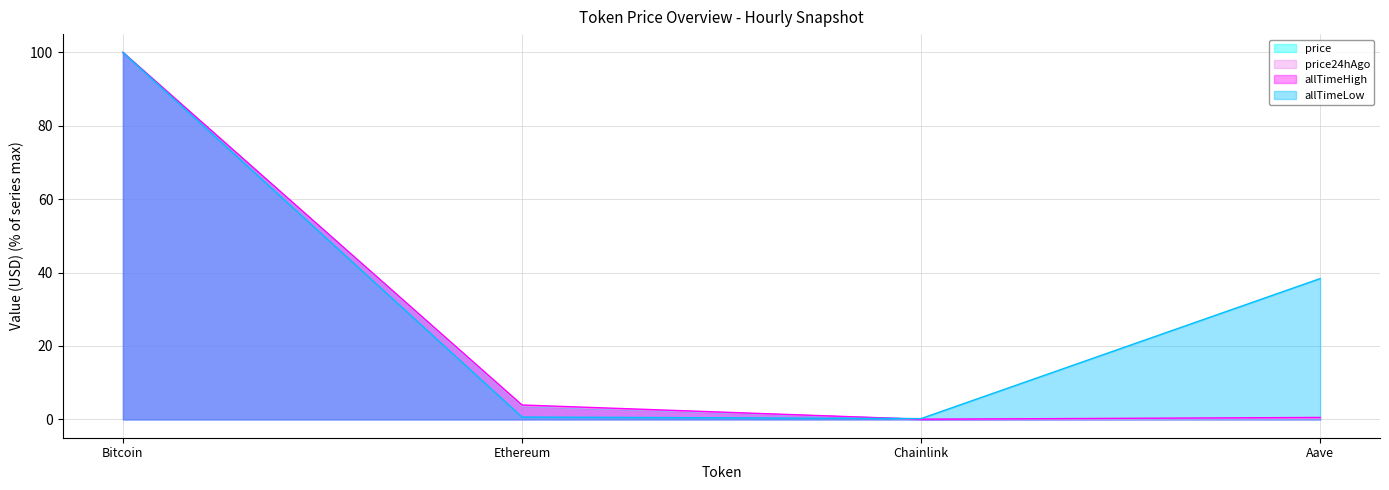

Reading right to left, transcribe all the data shown in this chart.

price: 0.2	0.0	3.6	100.0
price24hAgo: 0.2	0.0	3.6	100.0
allTimeHigh: 0.5	0.0	3.9	100.0
allTimeLow: 38.4	0.2	0.6	100.0